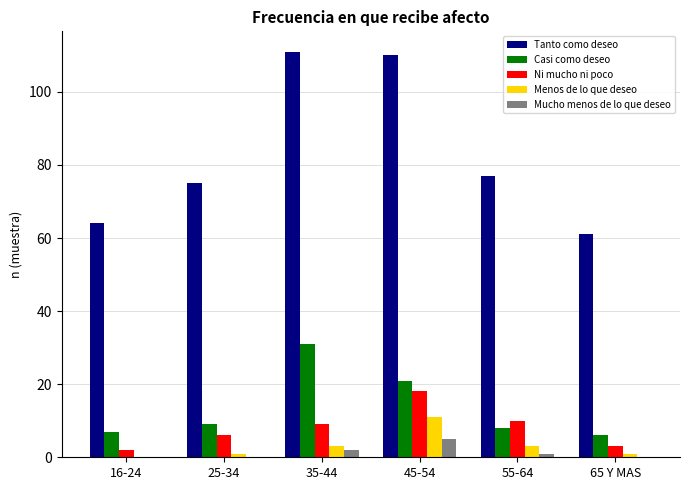

Count the number of data series in this chart.

5